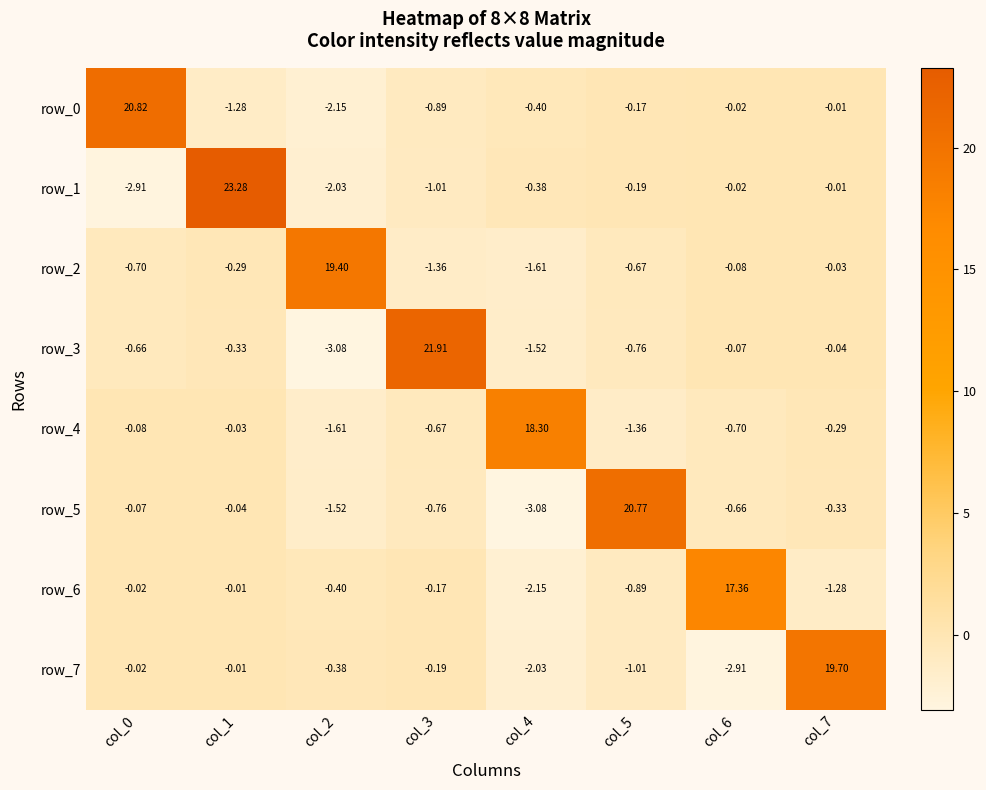

At which label does row_7 reach its minimum?

col_6